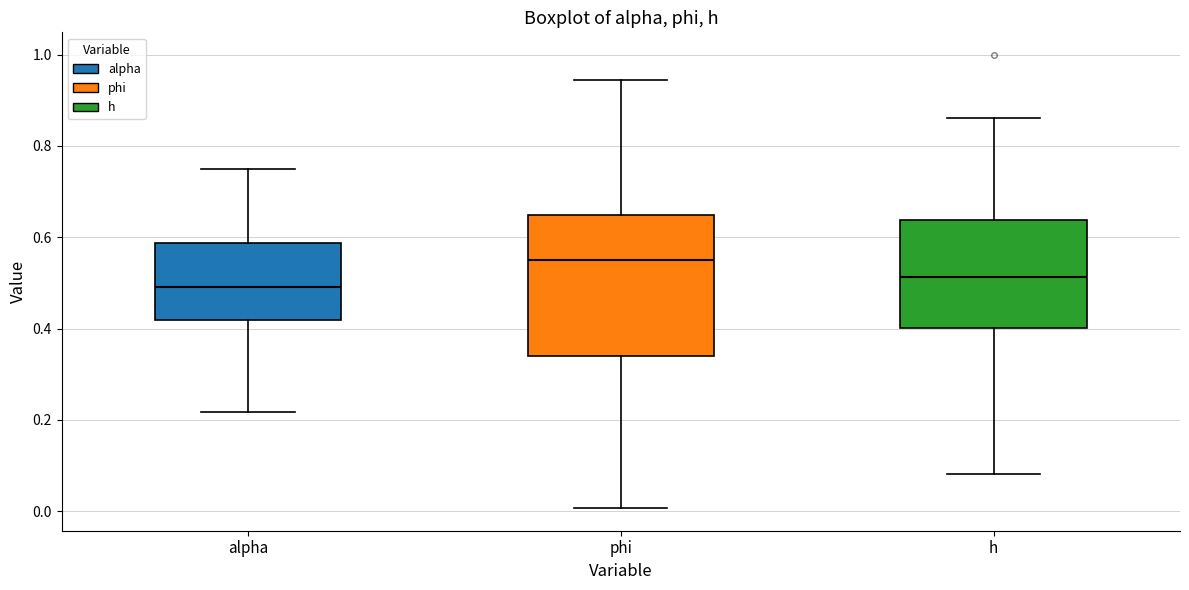

Reading left to right, read every box against the y-axis: the position of its median line, the range the box covers, and the ends of its whiskers. The values are not printed on the chart, so give them approximately, as read against the axis.

alpha: median 0.50, box 0.42 to 0.58, whiskers 0.22 to 0.76
phi: median 0.56, box 0.34 to 0.64, whiskers 0.00 to 0.94
h: median 0.52, box 0.40 to 0.64, whiskers 0.08 to 0.86